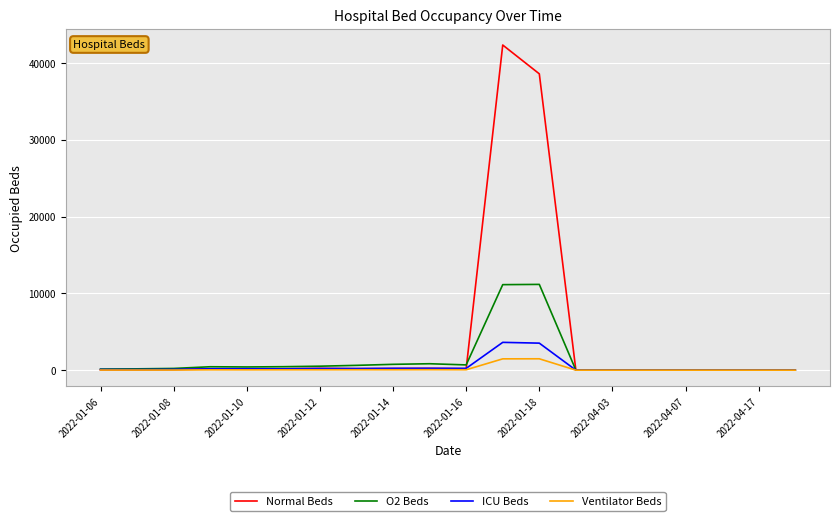

Rank the series by their maximum value, from highest to lowest.

Normal Beds, O2 Beds, ICU Beds, Ventilator Beds